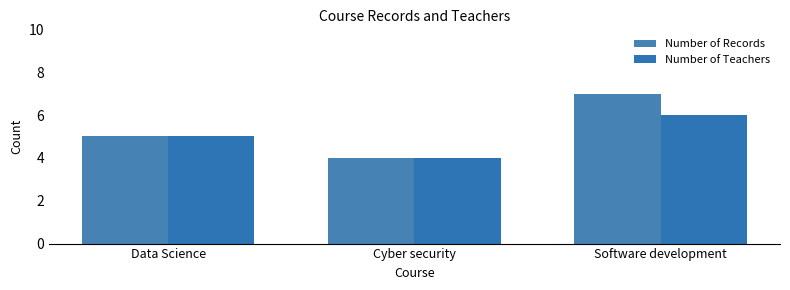

At how many categories does at least one series exceed 6?

1